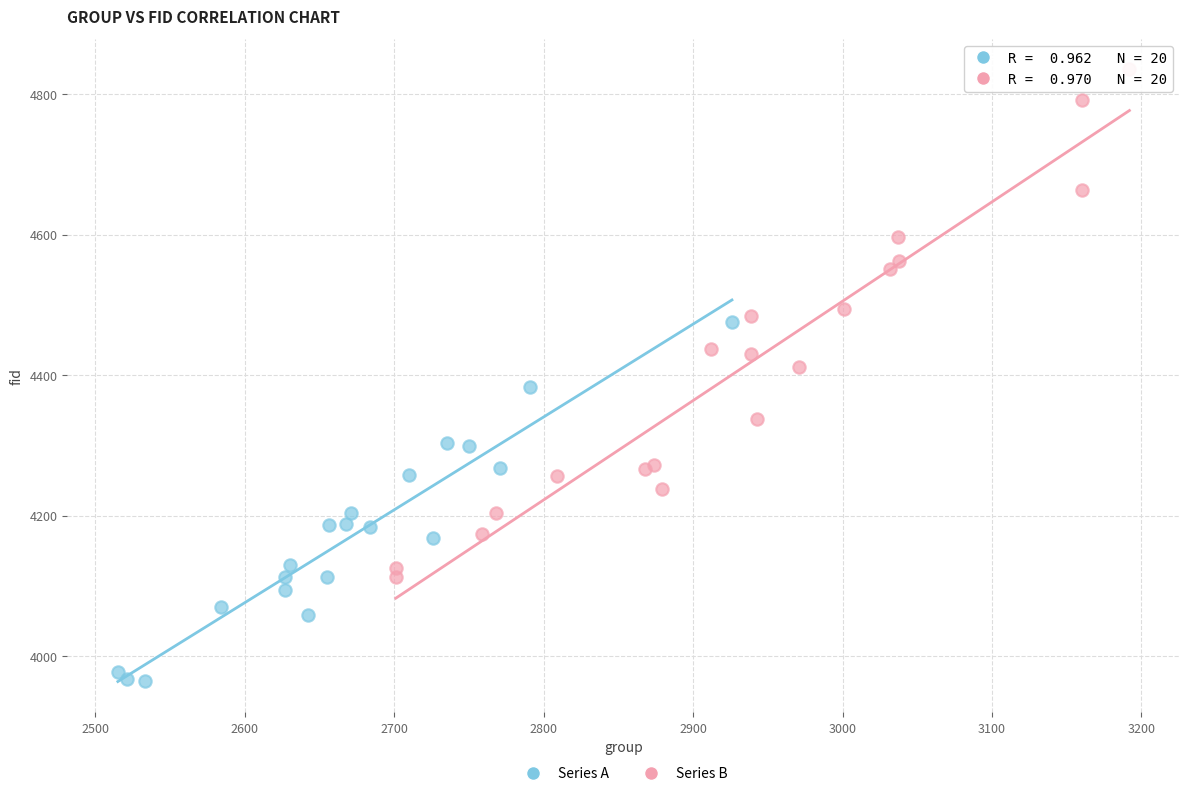

Which series has the widest spread of Y values?

Series B